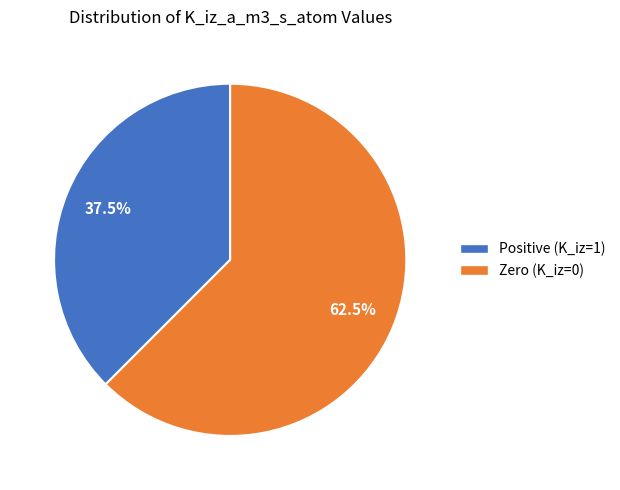

Rank the categories by value from highest to lowest.

Zero (K_iz=0), Positive (K_iz=1)